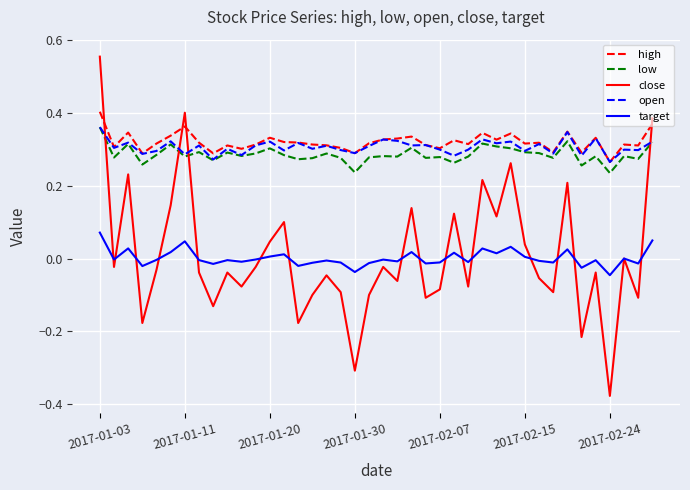

How many intersections are there between open and close?

4